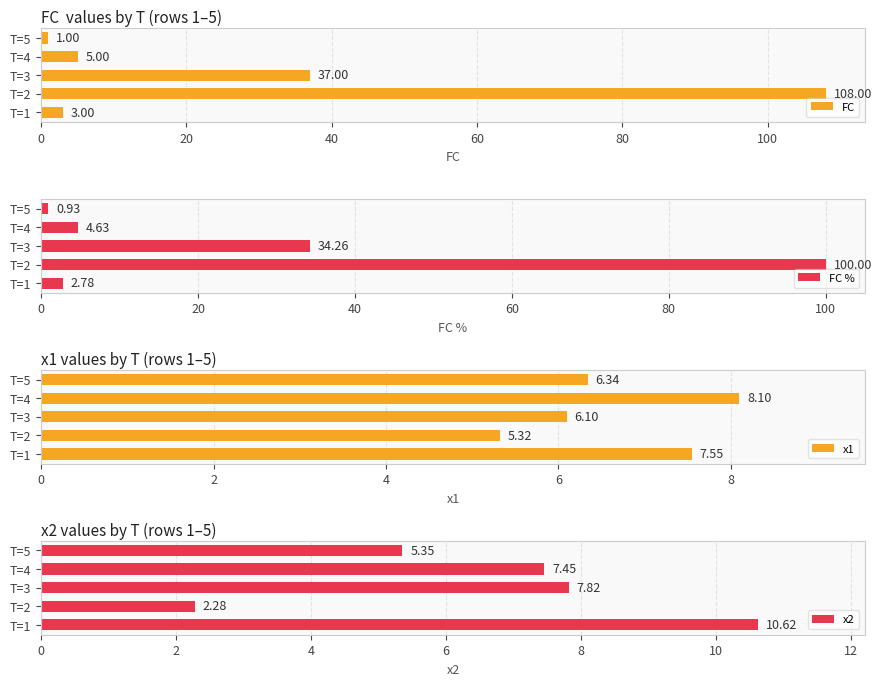

List the labels in order of FC value, smallest first.

T=5, T=1, T=4, T=3, T=2